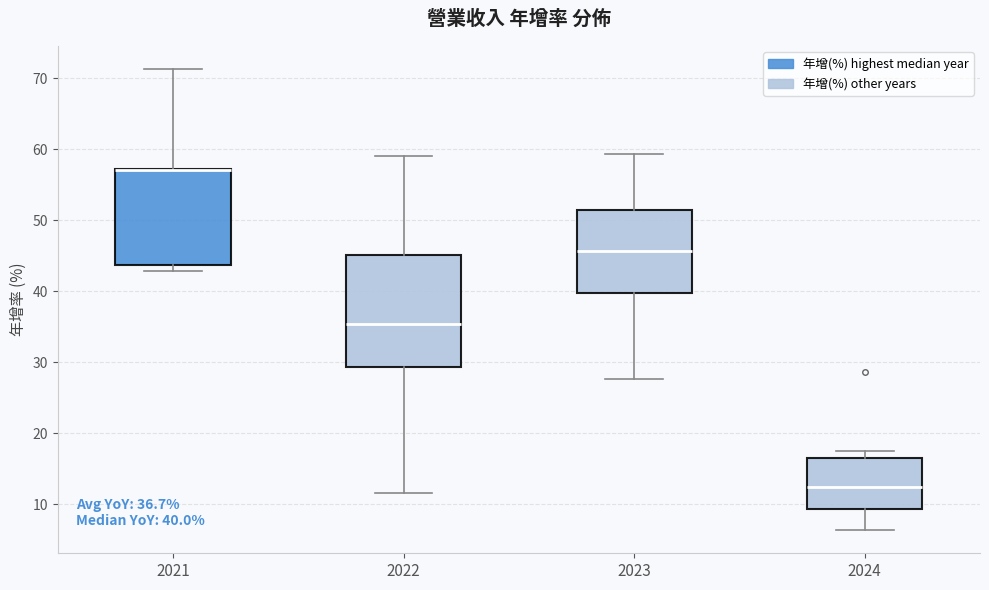

Comparing the boxes themselves (not the whiskers), which one is the tallest?

2022